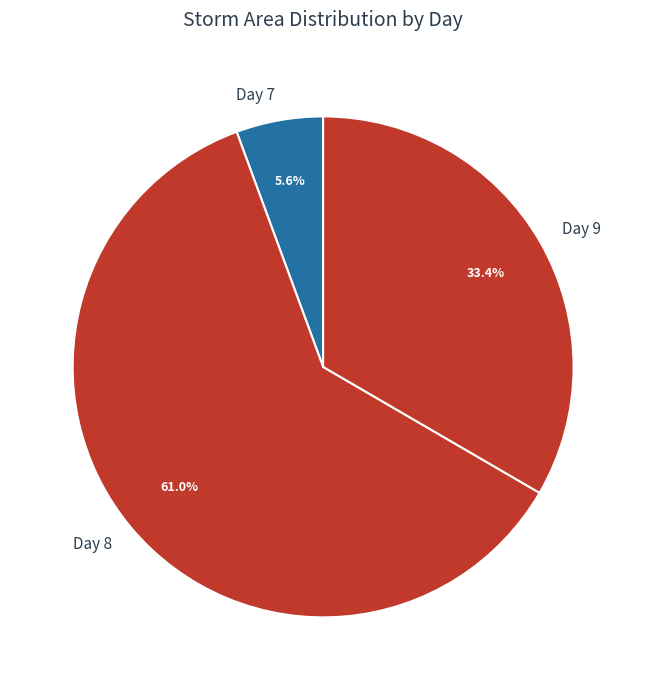

What is the total percentage of Day 8 and Day 7?

66.6%